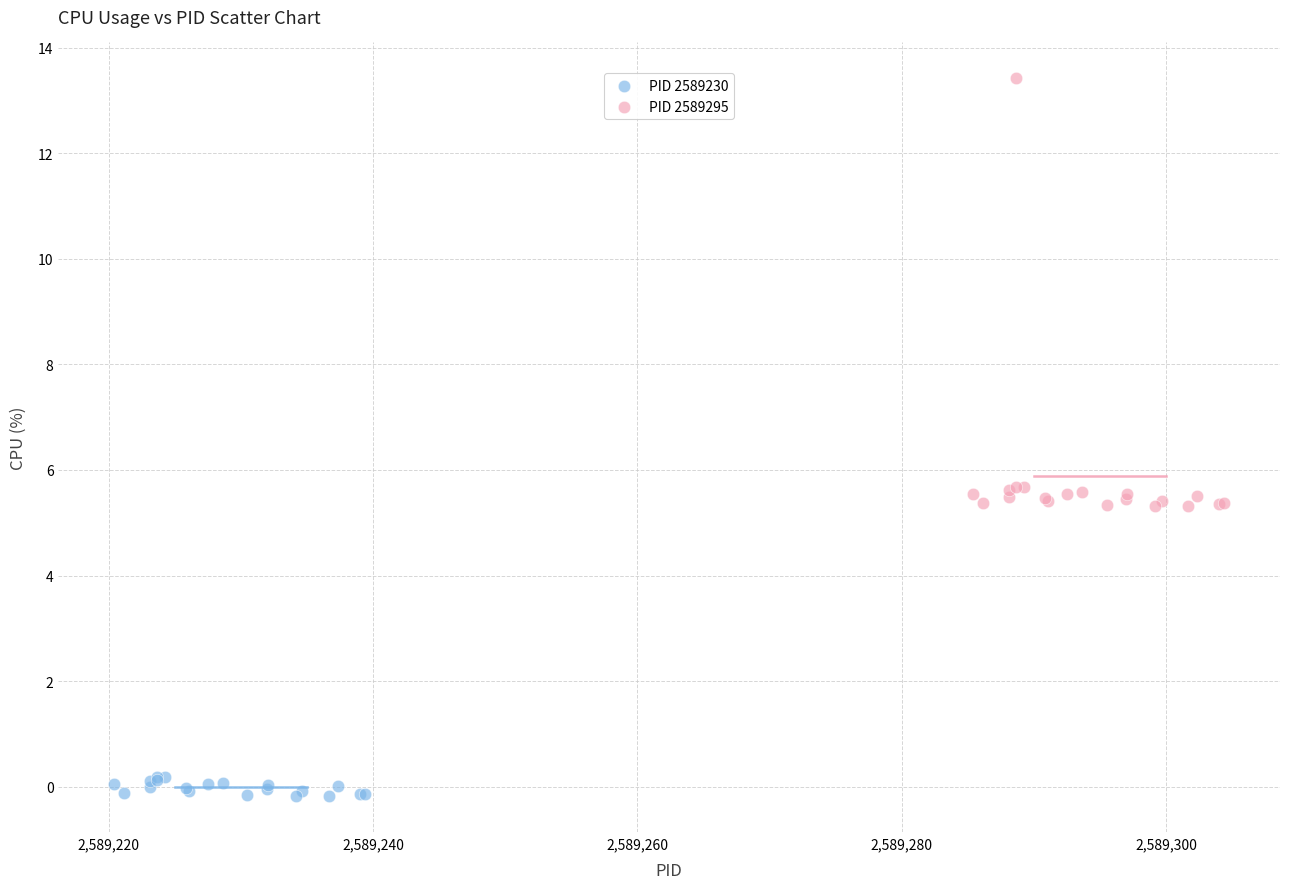

Which series contains the lowest Y value?

PID 2589230